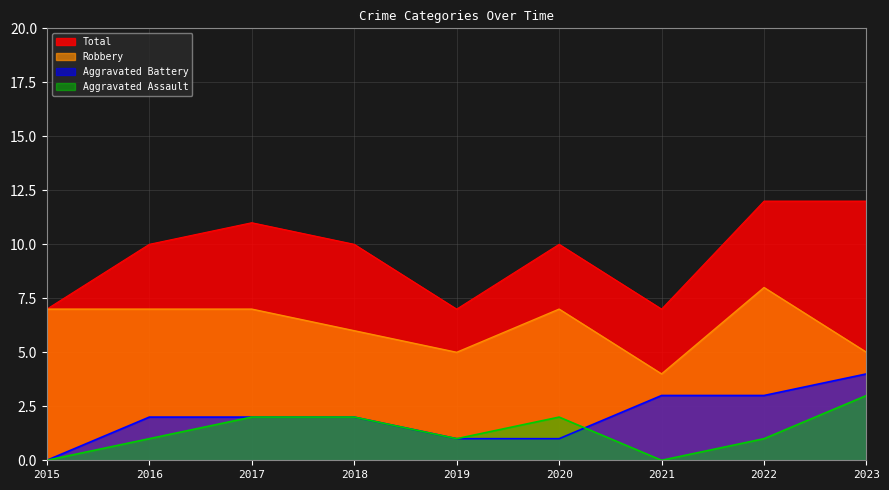

Which series has the widest spread of values?

Total